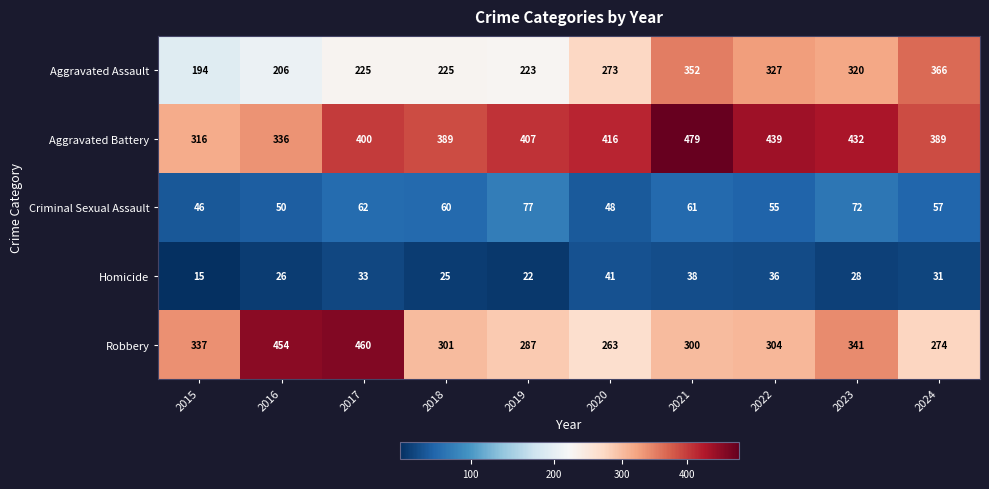

What is the approximate value of Robbery at 2020?

263